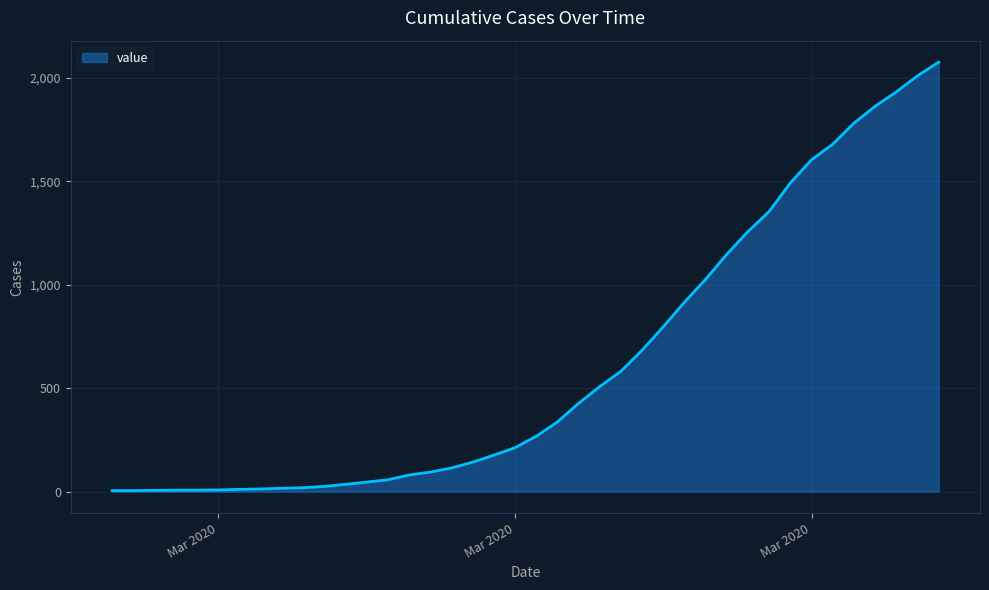

What is the maximum value shown in the chart?

2076